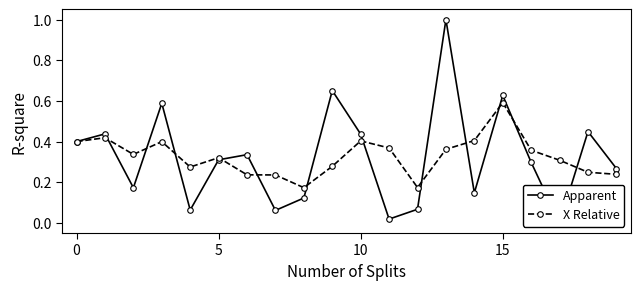

At which label is Apparent closest to 0?

17